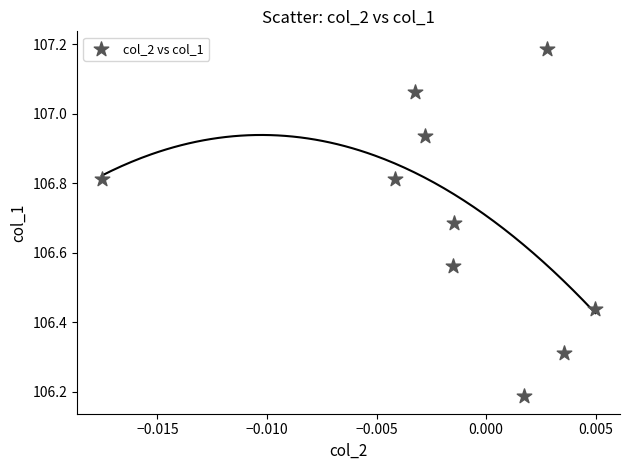

What is the range of Y values (max minus min)?

1.0